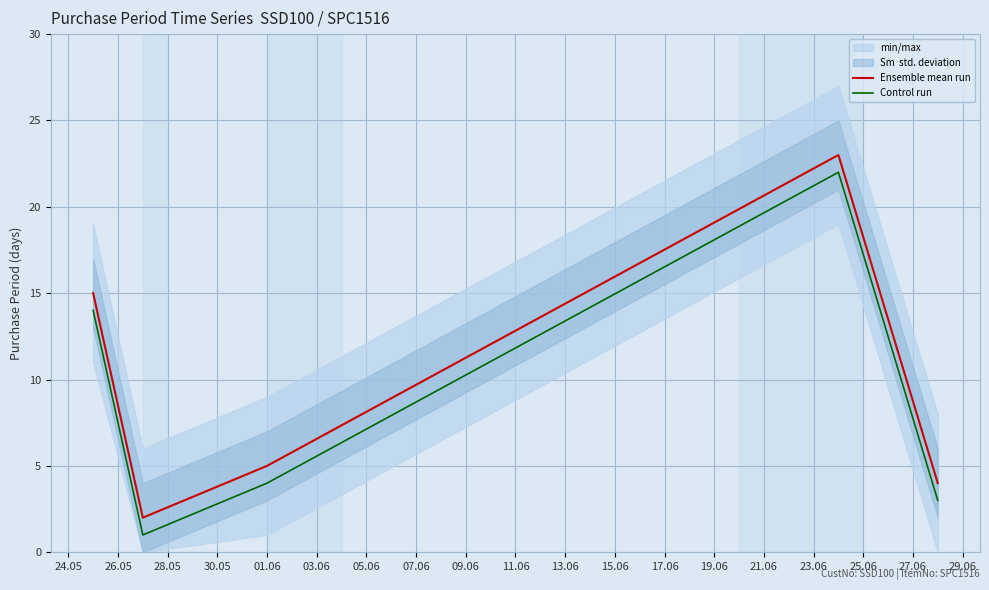

True or false: Control run and Ensemble mean run intersect in this chart.

False